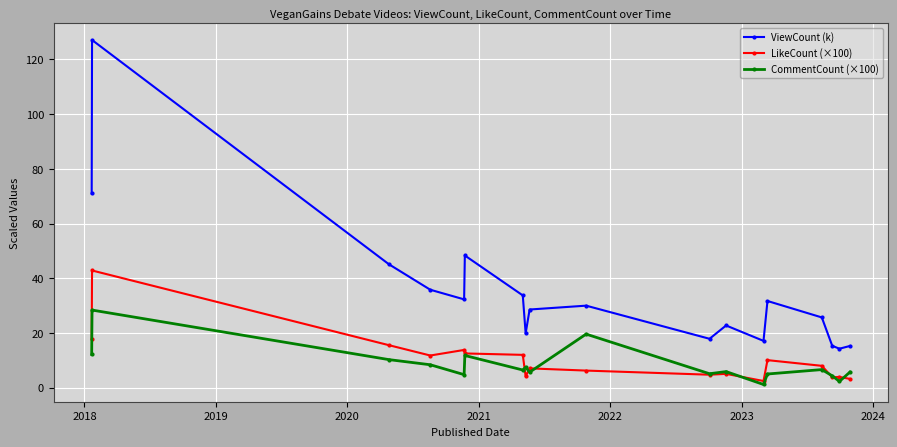

Which series has the widest spread of values?

ViewCount (k)